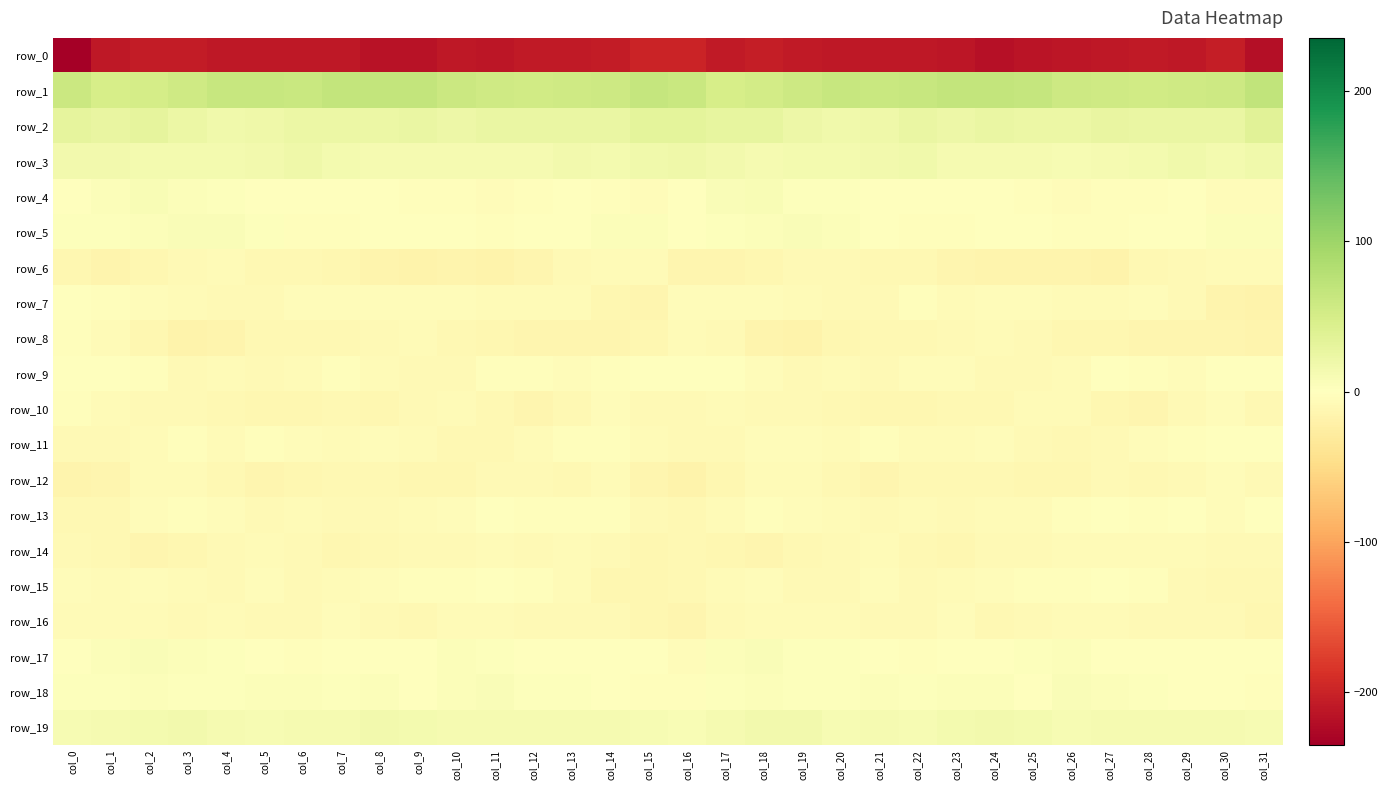

Is the value of row_15 at col_24 greater than the value of row_0 at col_11?

Yes